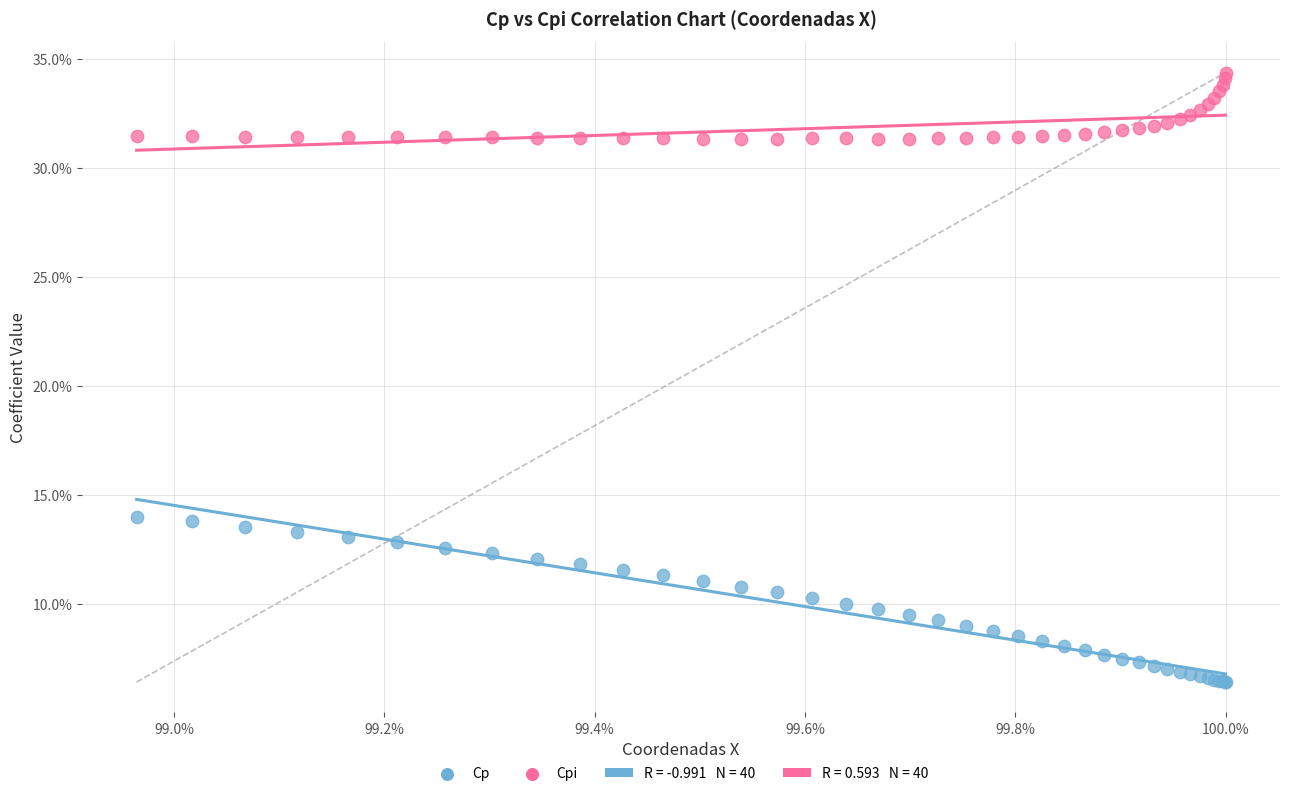

Which series has the widest spread of Y values?

Cp